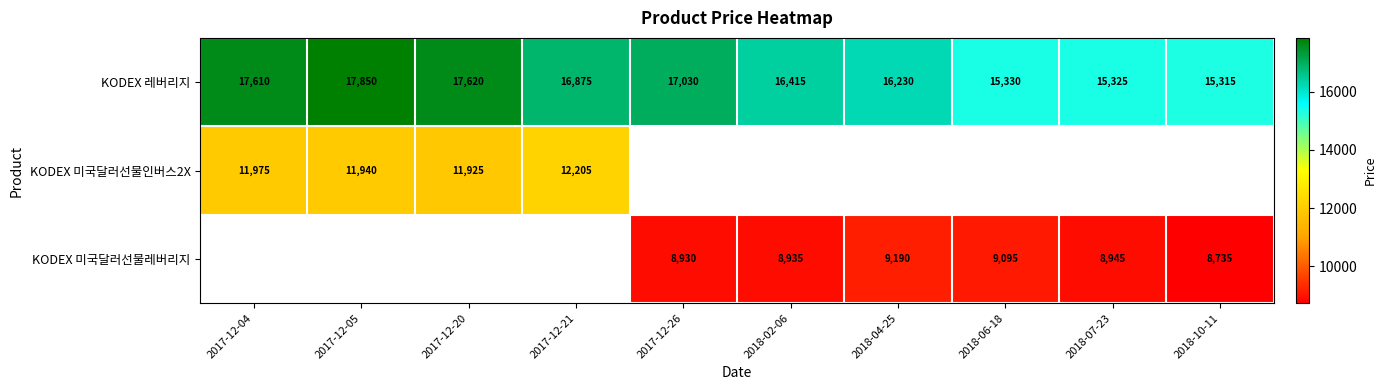

True or false: KODEX 미국달러선물인버스2X has a value of 19284 at 2017-12-20.

False